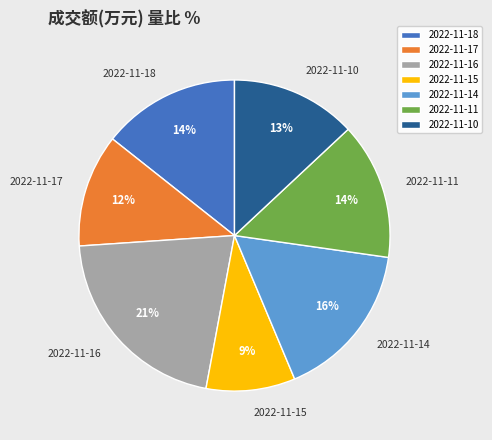

How many slices are in this pie chart?

7